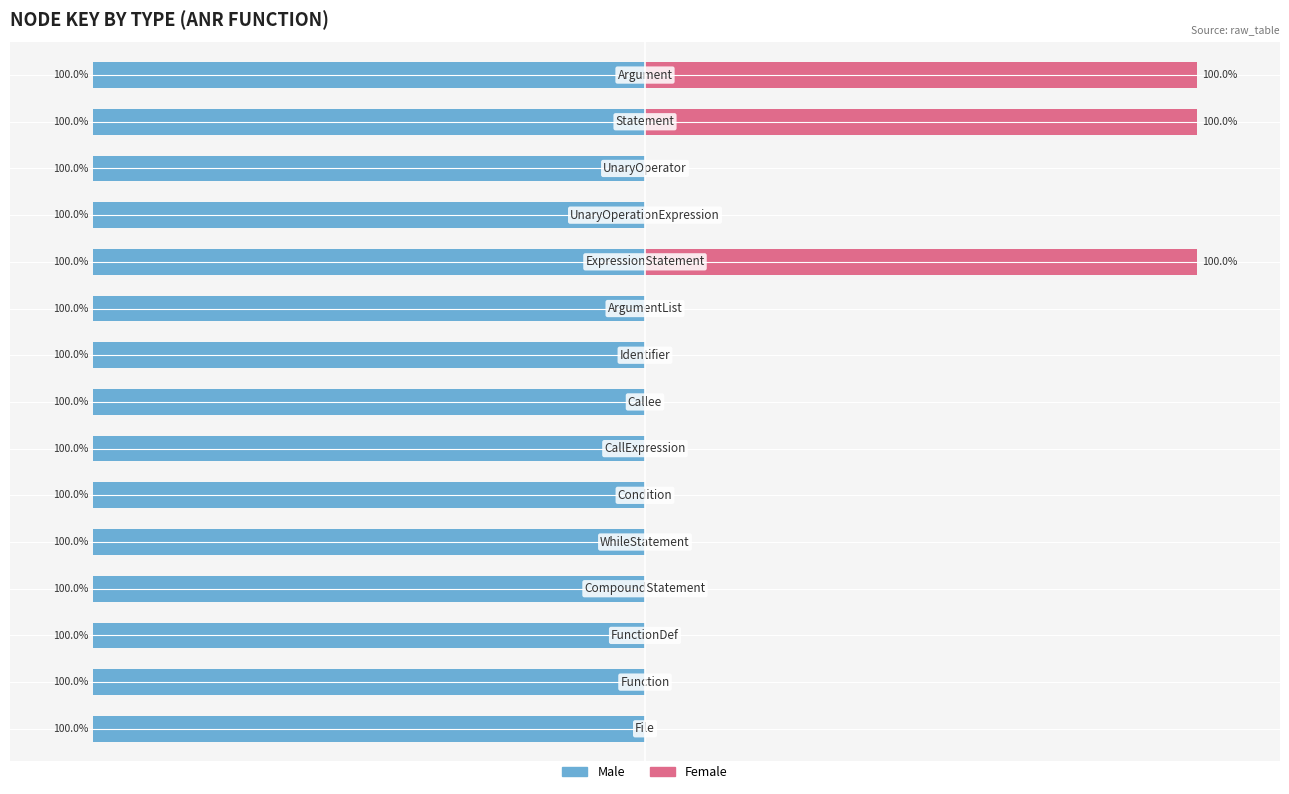

Reading left to right, extract all data points from this chart.

Male: 0=-100.0	1=-100.0	2=-100.0	3=-100.0	4=-100.0	5=-100.0	6=-100.0	7=-100.0	8=-100.0	9=-100.0	10=-100.0	11=-100.0	12=-100.0	13=-100.0	14=-100.0
Female: 0=0.0	1=0.0	2=0.0	3=0.0	4=0.0	5=0.0	6=0.0	7=0.0	8=0.0	9=0.0	10=100.0	11=0.0	12=0.0	13=100.0	14=100.0